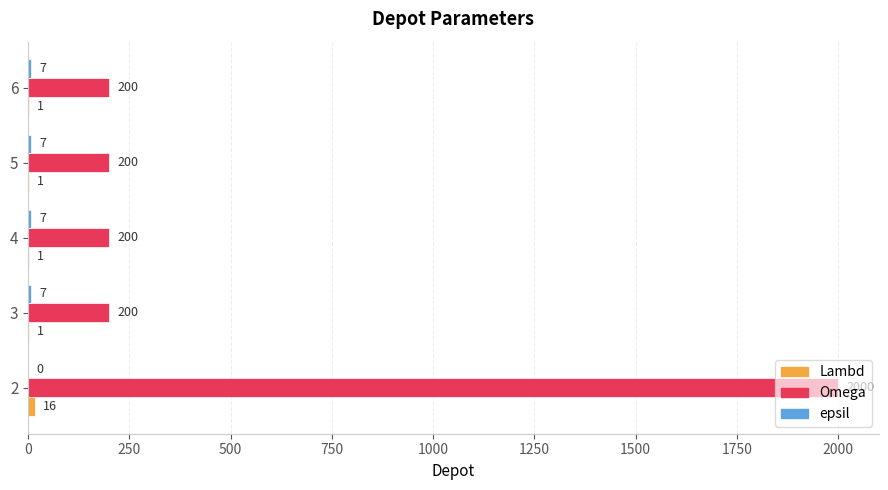

The Omega series shows 116 at 6. True or false?

False